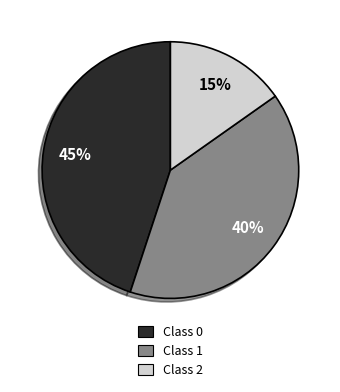

To the nearest percent, what portion does Class 2 represent?

15%